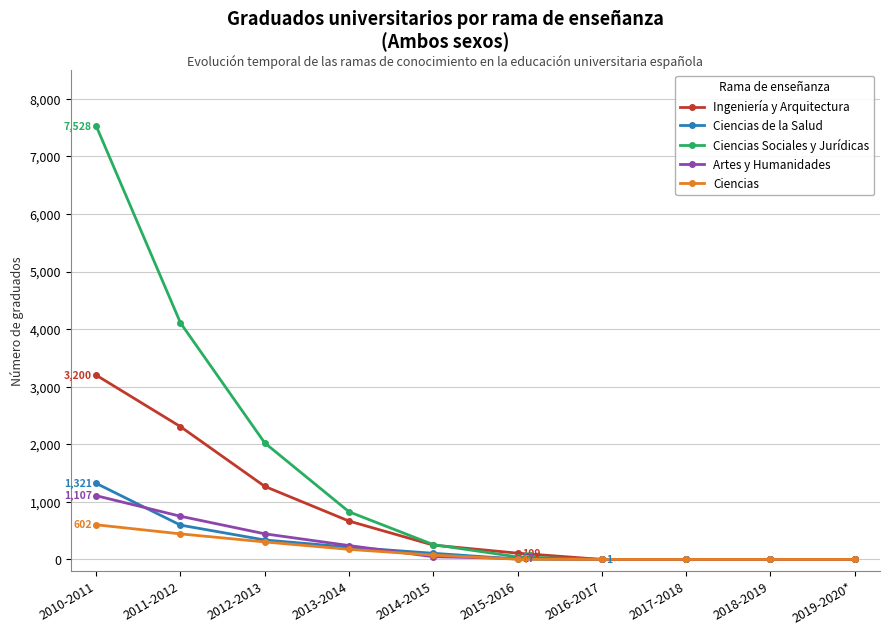

What is the label of the 8th point from the left?

2017-2018